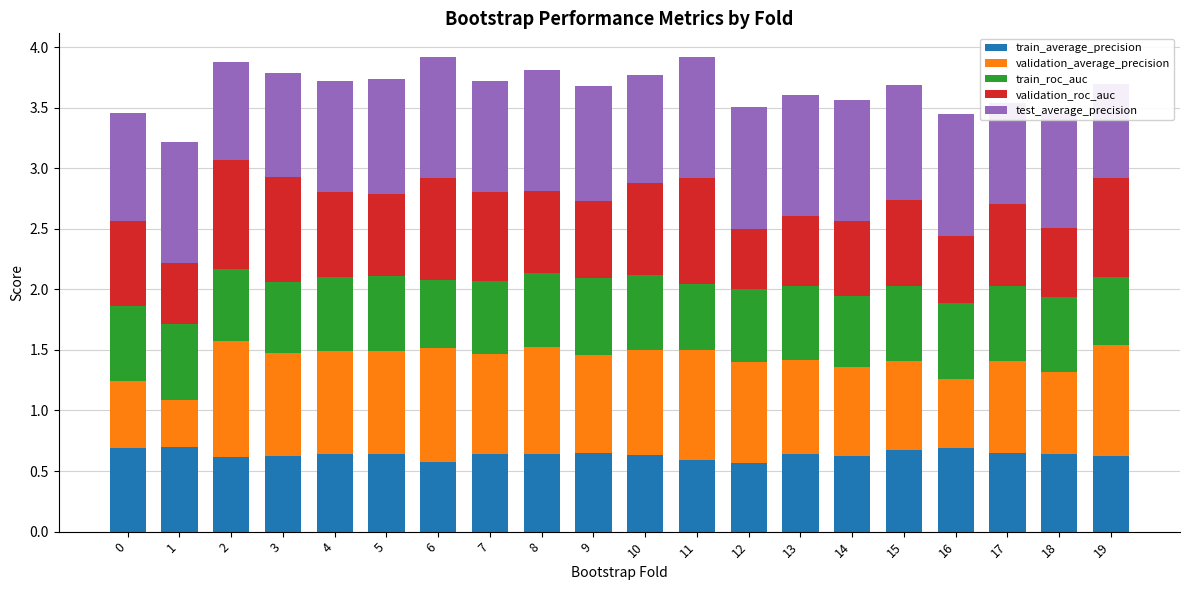

Which series changed the most between 7 and 10?

validation_average_precision